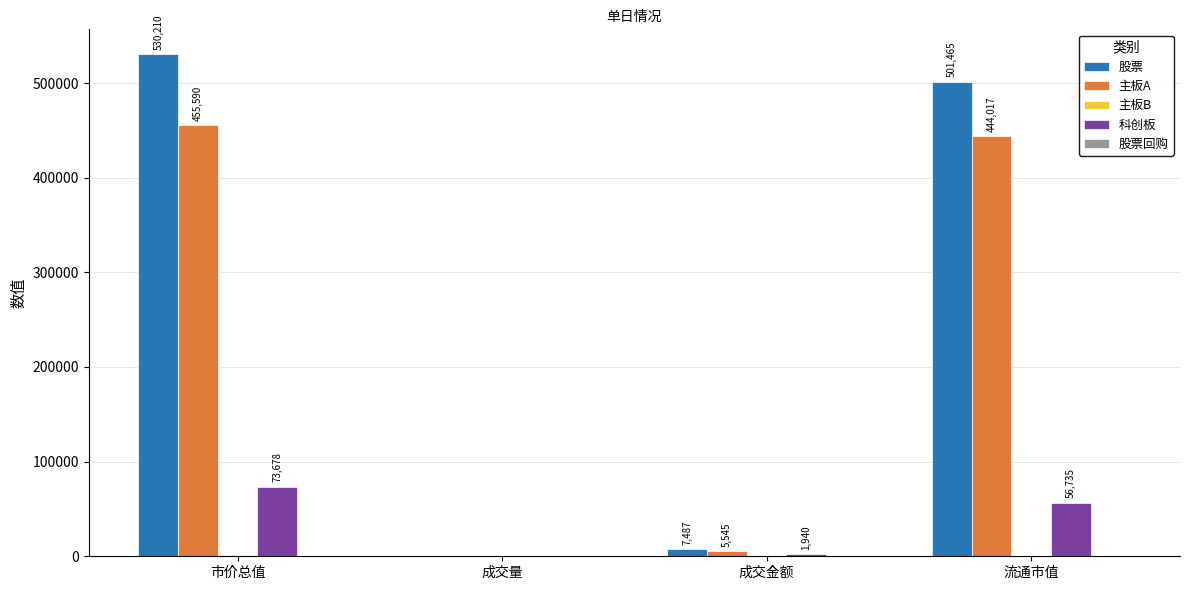

What is the greatest value displayed?

530209.8